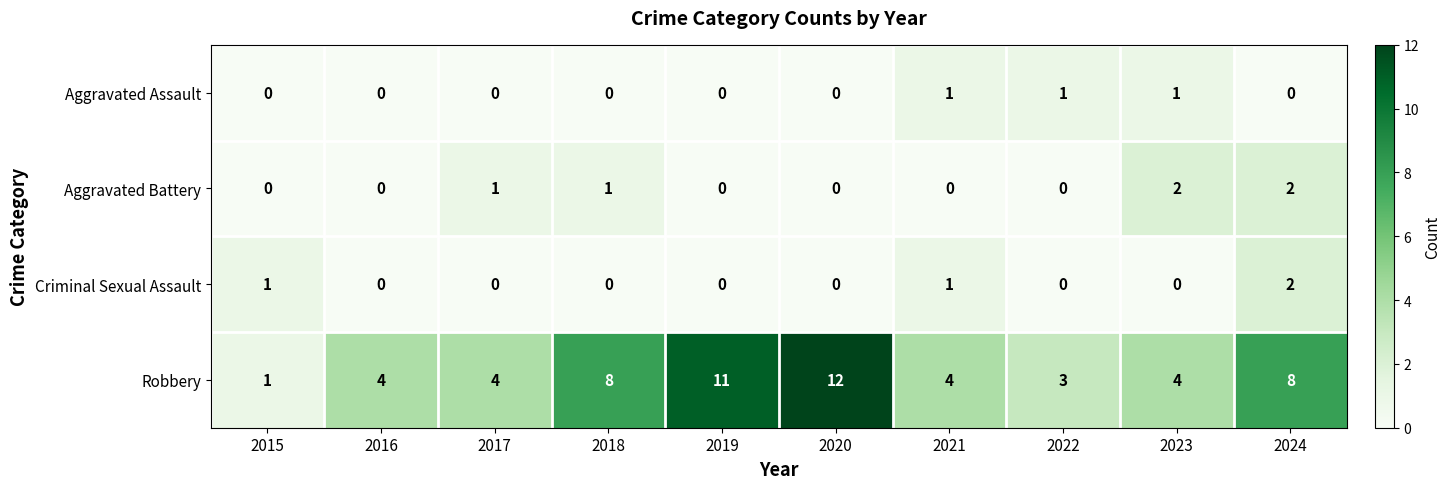

How many data points does each series have?

10